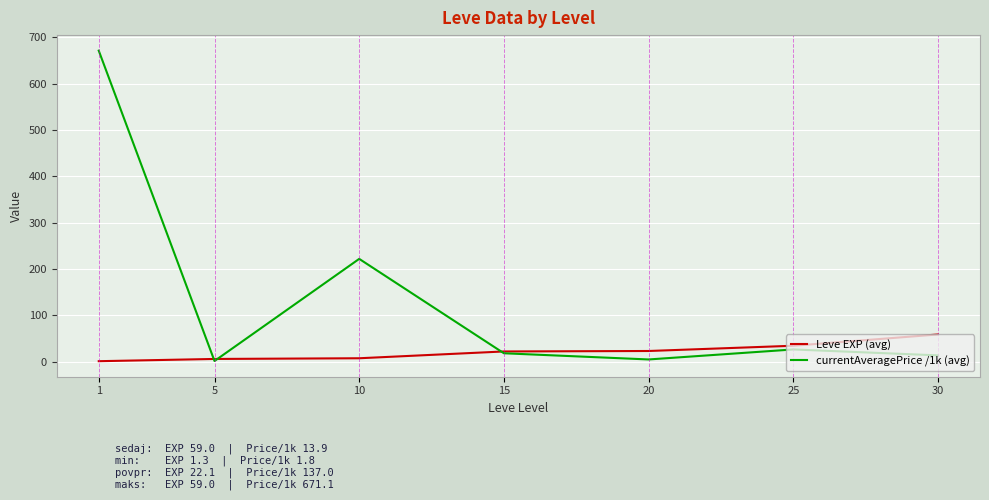

True or false: currentAveragePrice /1k (avg) has a value of 13.9 at 30.

True